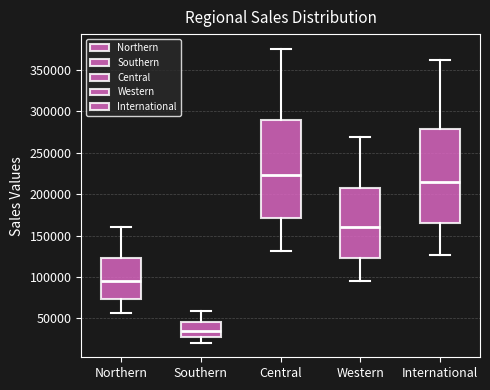

Which box has the lowest median line?

Southern